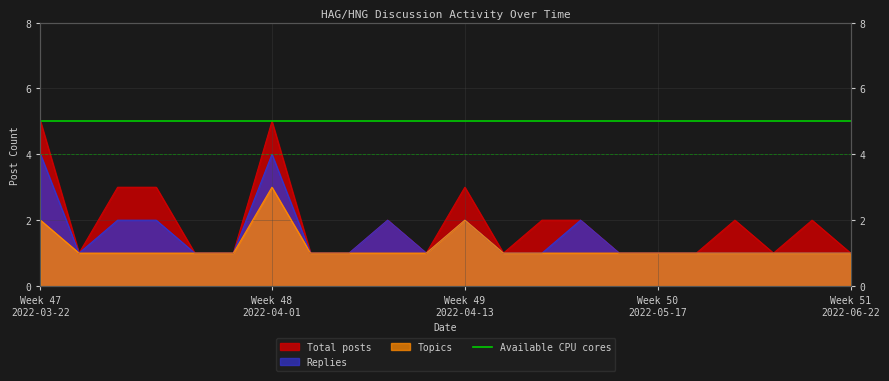

List the series in order of their peak value, lowest first.

Topics, Replies, Total posts